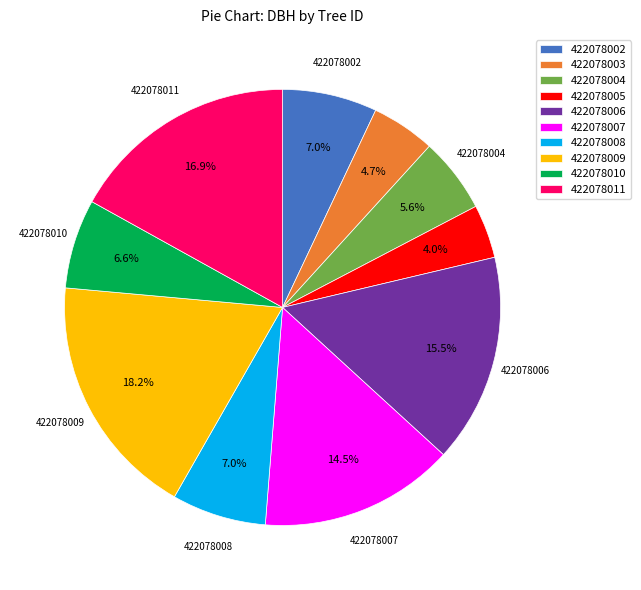

What is the ratio of the value at 422078006 to the value at 422078009?

0.9